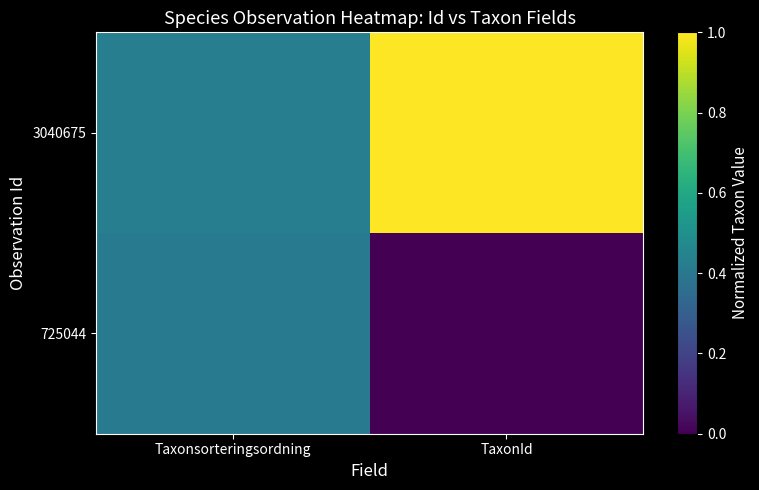

At how many categories does at least one series exceed 0?

2